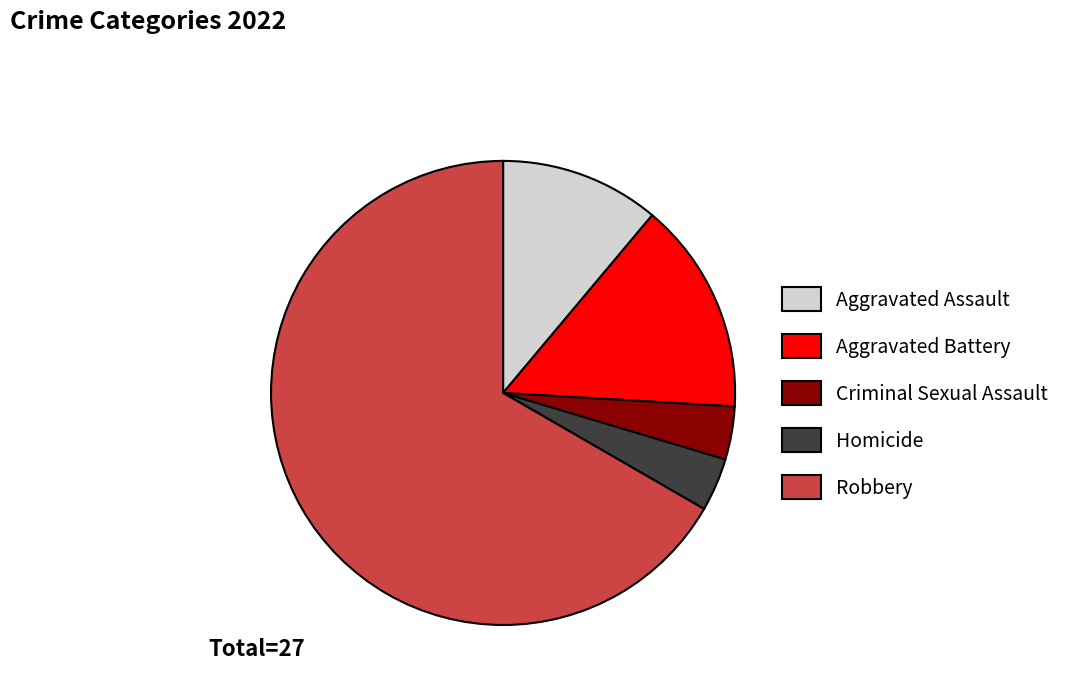

True or false: Homicide accounts for 12% of the total.

False